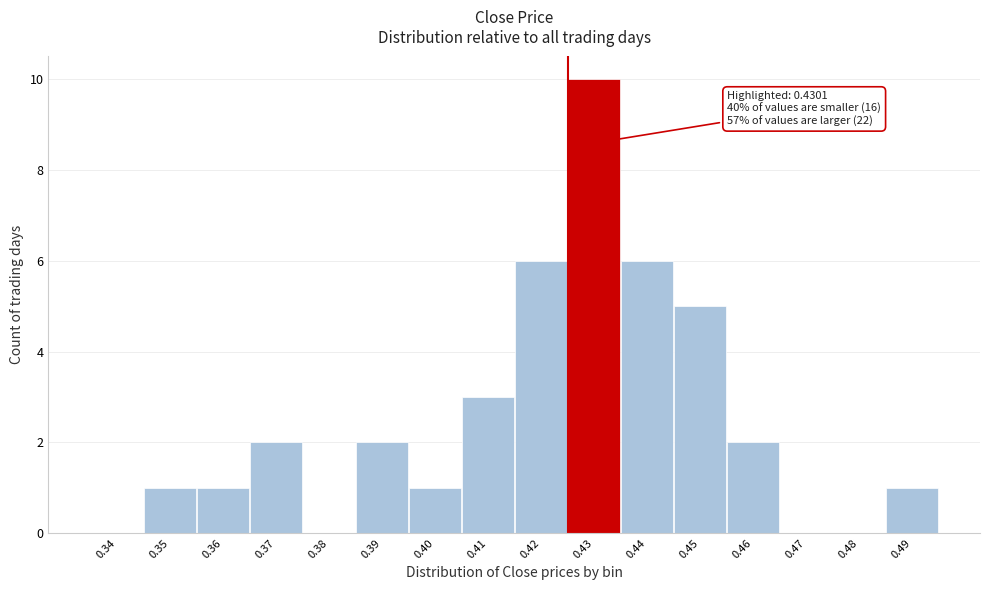

Reading right to left, extract all data points from this chart.

0.49=1	0.48=0	0.47=0	0.46=2	0.45=5	0.44=6	0.43=10	0.42=6	0.41=3	0.40=1	0.39=2	0.38=0	0.37=2	0.36=1	0.35=1	0.34=0